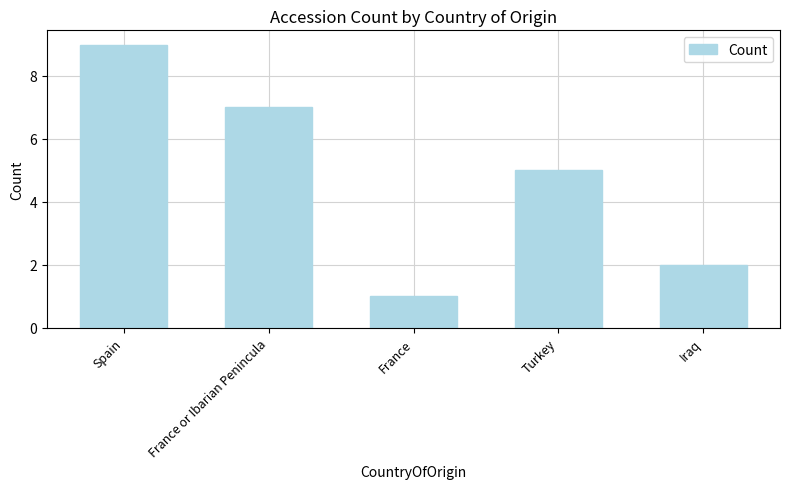

Does the chart contain stacked bars?

No